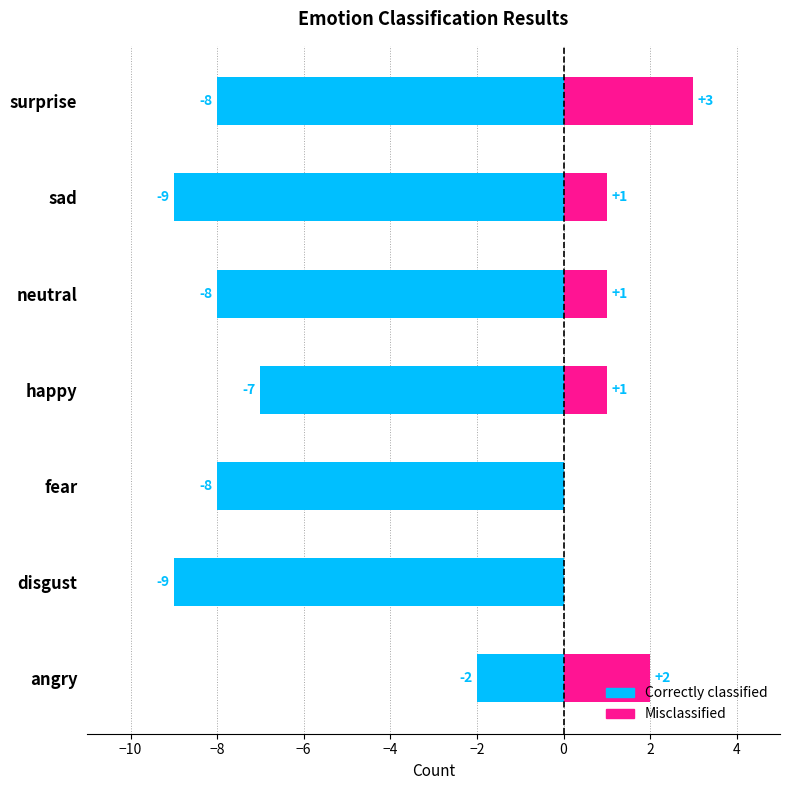

Count the number of data series in this chart.

2